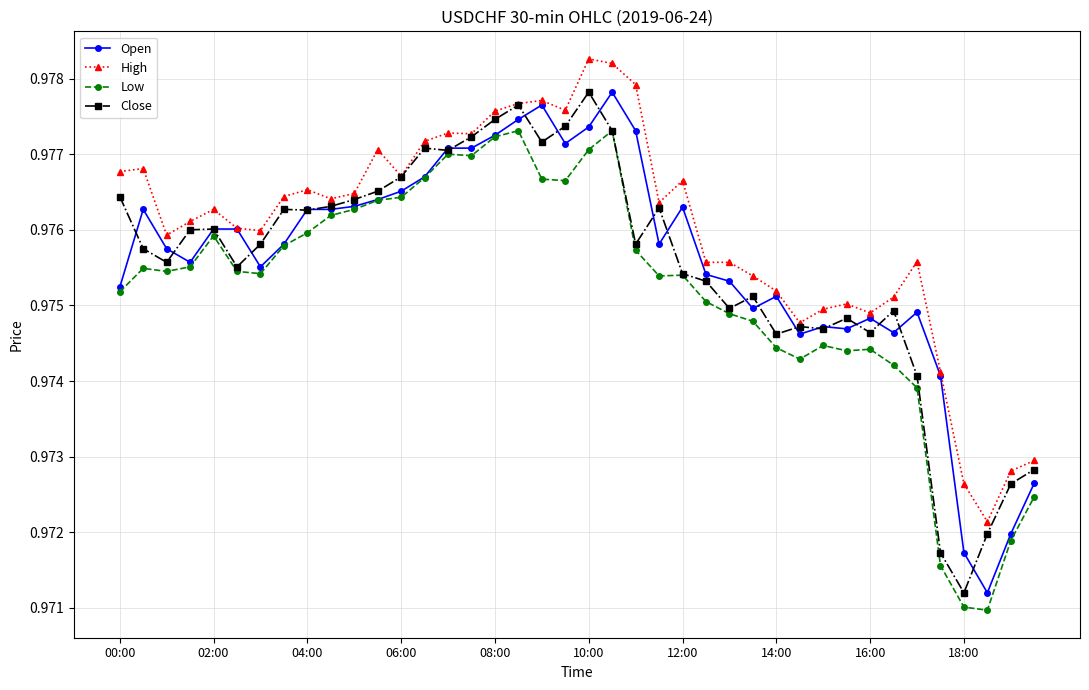

Count the number of categories in the chart.

40